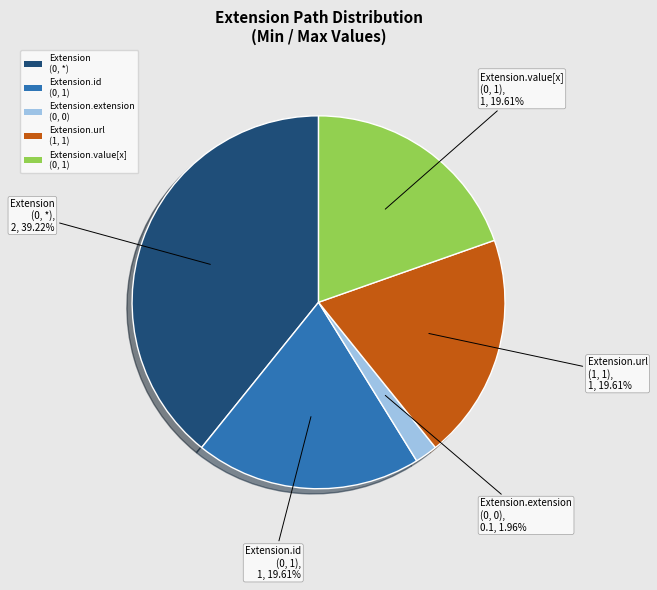

How many segments does this pie chart have?

5